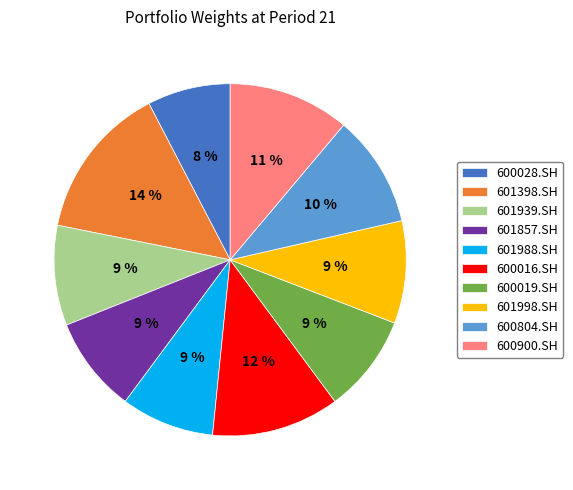

What is the largest slice in the pie chart?

601398.SH